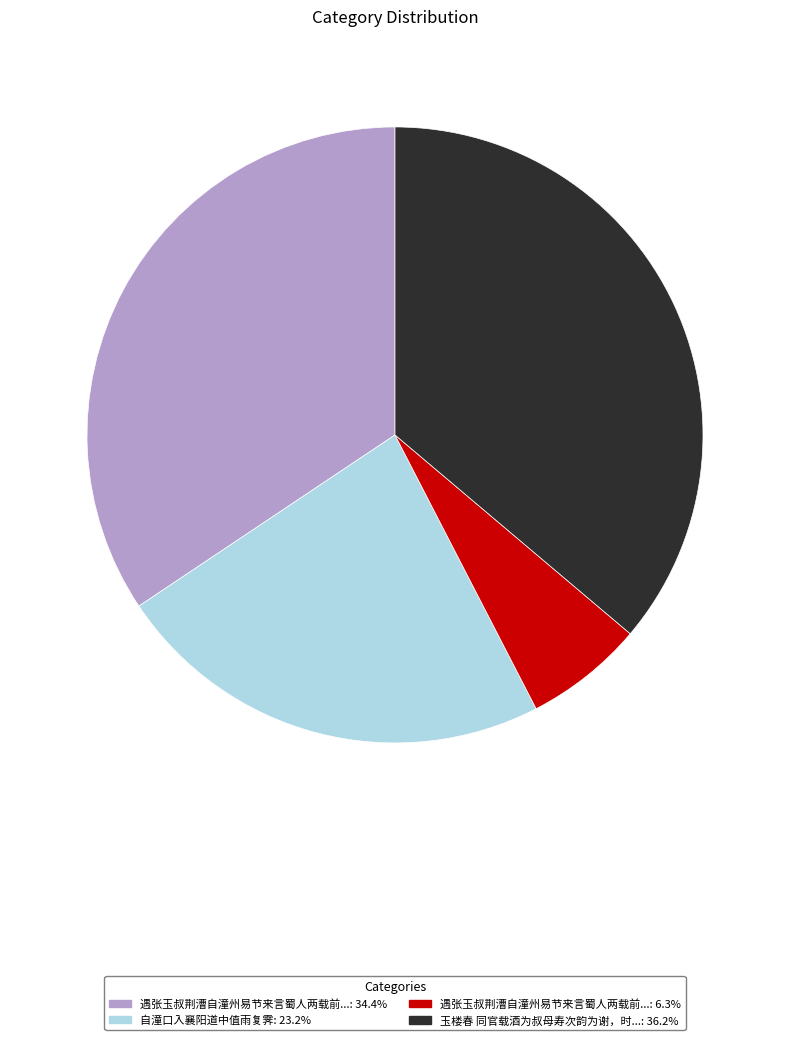

How many segments does this pie chart have?

4